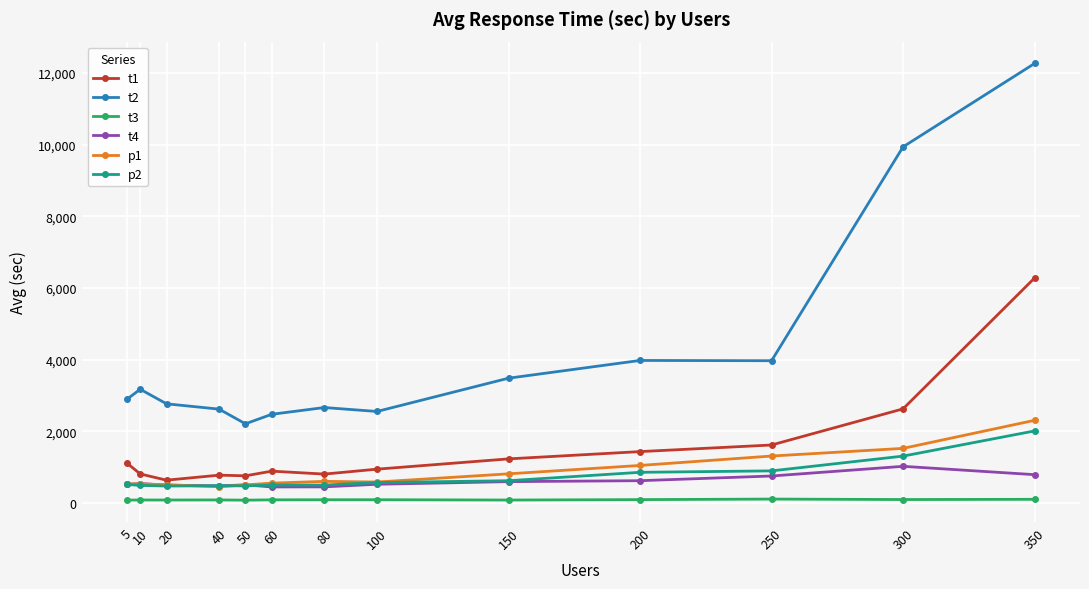

Is this an area chart (filled region under the line)?

No